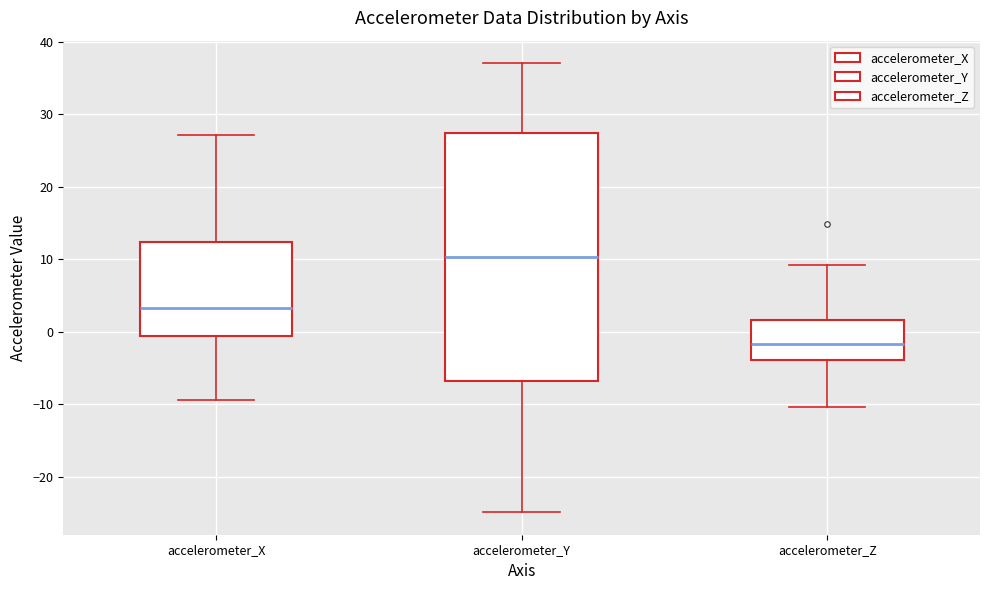

Reading left to right, read every box against the y-axis: the position of its median line, the range the box covers, and the ends of its whiskers. The values are not printed on the chart, so give them approximately, as read against the axis.

accelerometer_X: median 3, box -1 to 12, whiskers -9 to 27
accelerometer_Y: median 10, box -7 to 27, whiskers -25 to 37
accelerometer_Z: median -2, box -4 to 2, whiskers -10 to 9